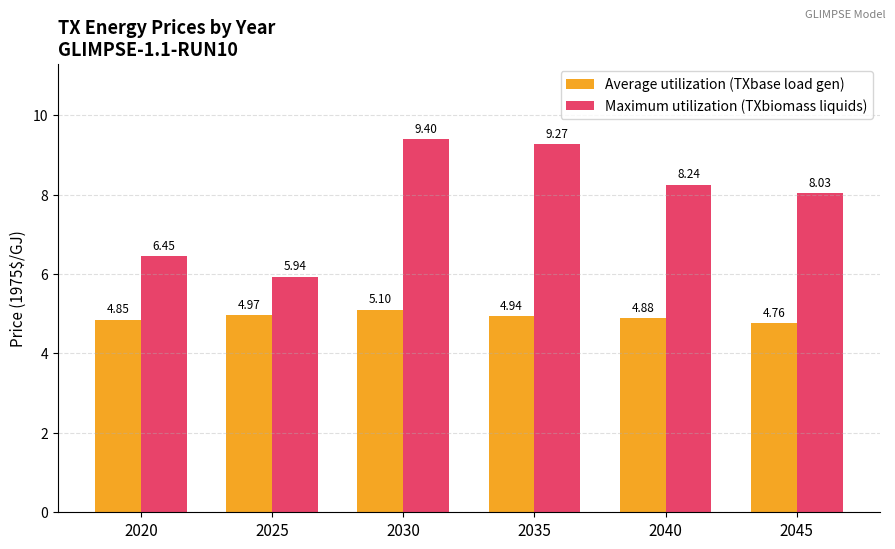

What are all the series names shown in the legend?

Average utilization (TXbase load gen), Maximum utilization (TXbiomass liquids)